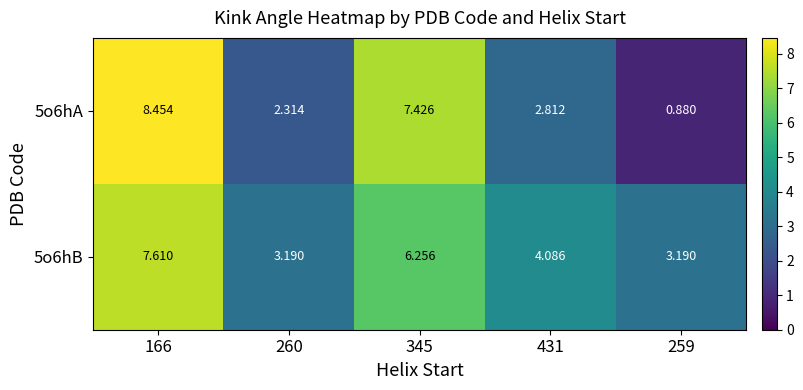

Is the value of 5o6hA at 431 greater than the value of 5o6hB at 345?

No